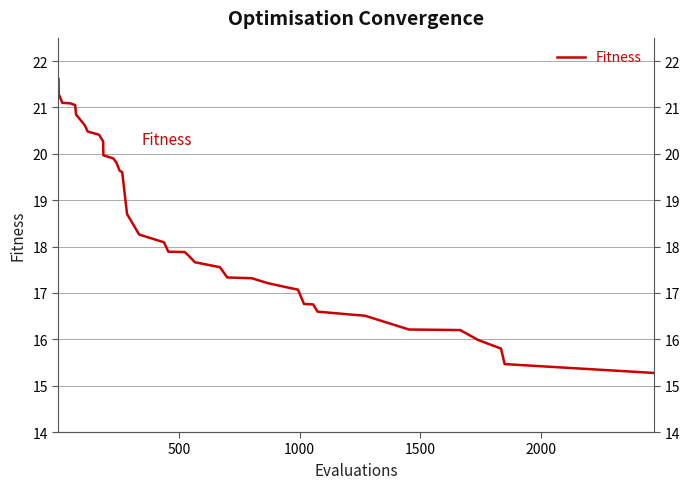

What is the sum of all values?

736.3